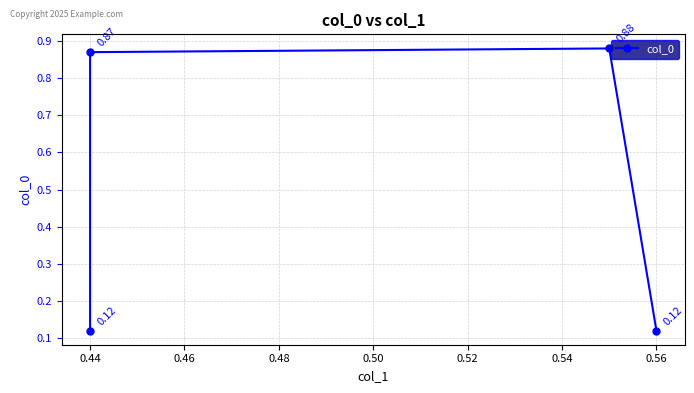

Does the chart display data point markers on the line(s)?

Yes